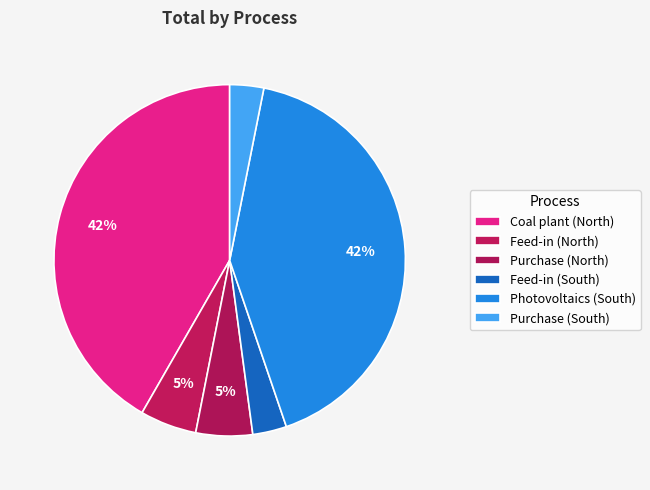

Does Purchase (South) represent more than half of the total?

No